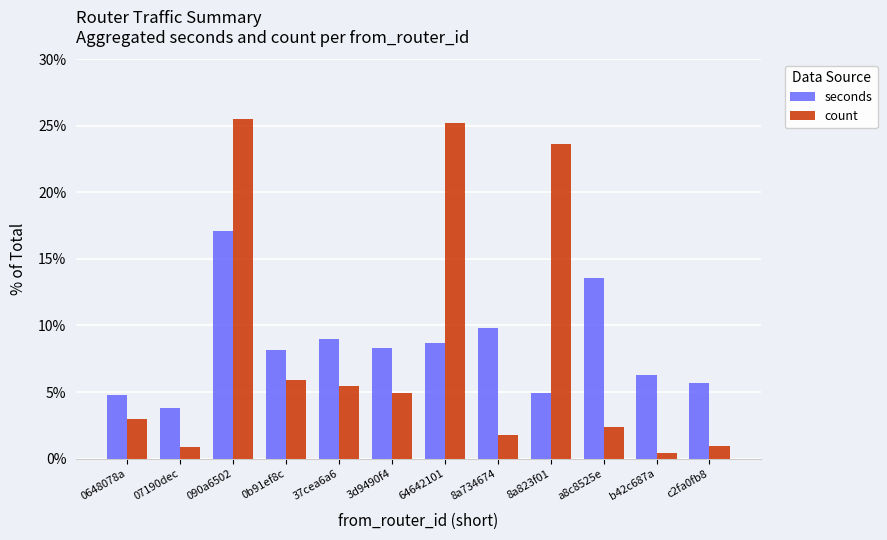

Which series has the largest range (max minus min)?

count